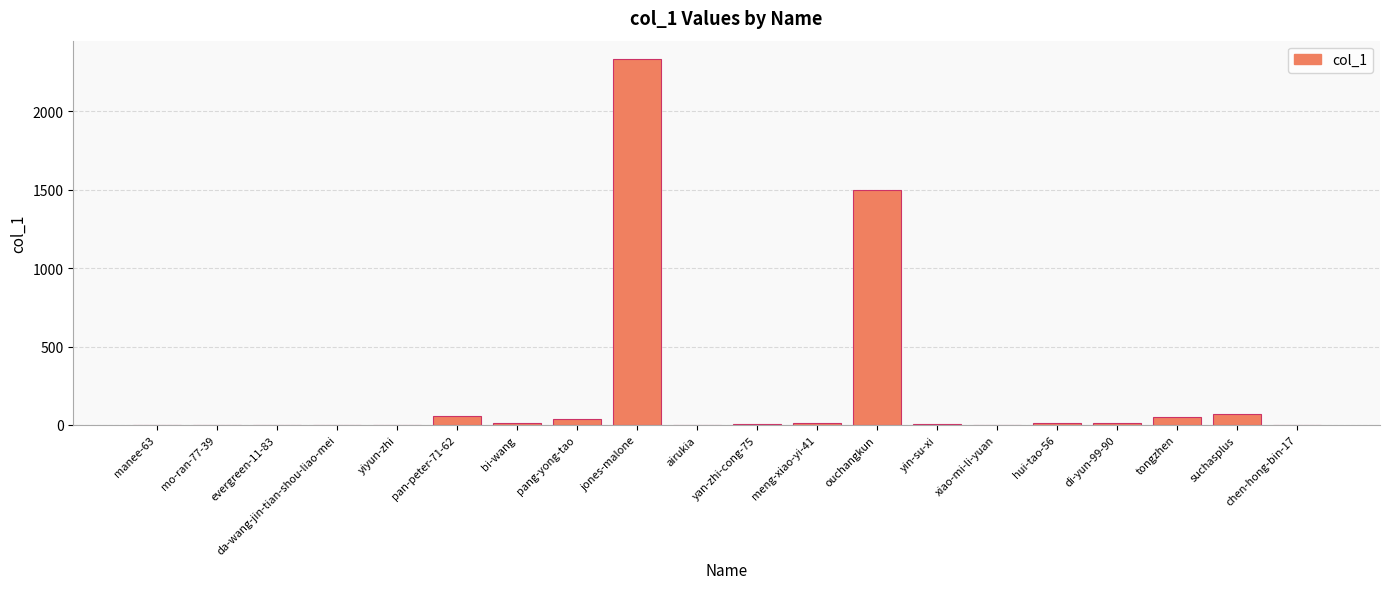

Where is the data nearest to the value 1167?

ouchangkun